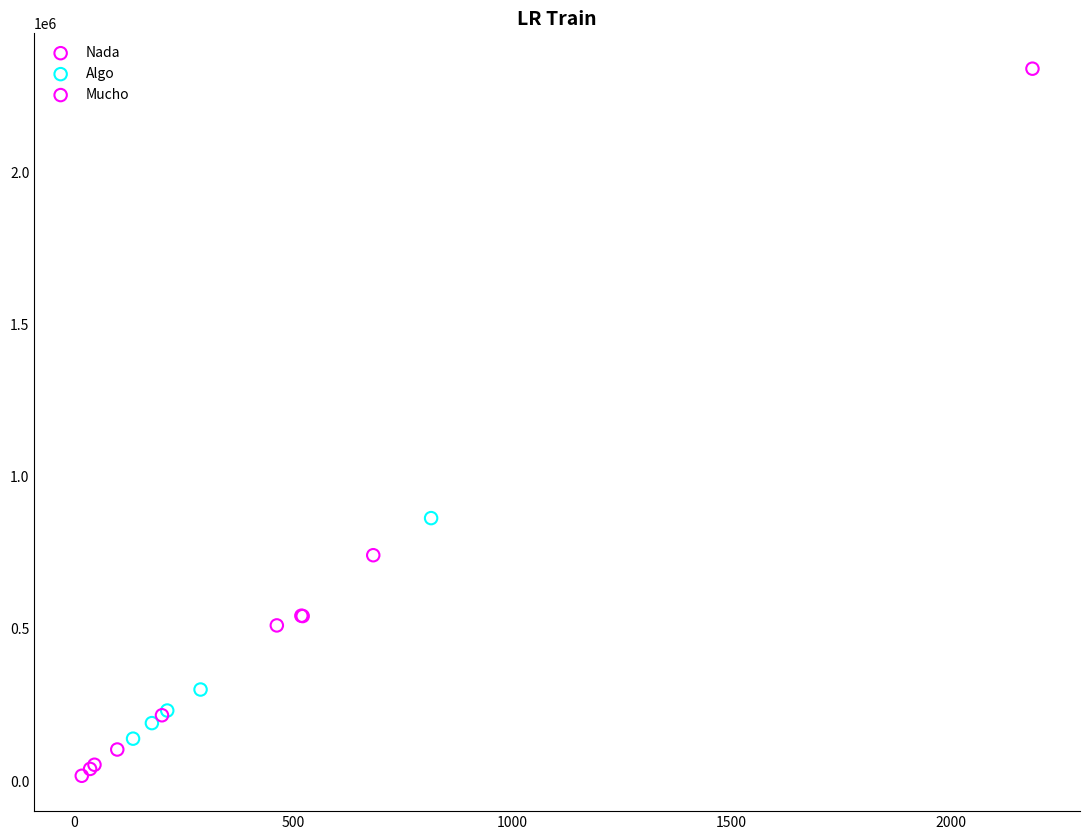

Which series has the widest spread of Y values?

Nada